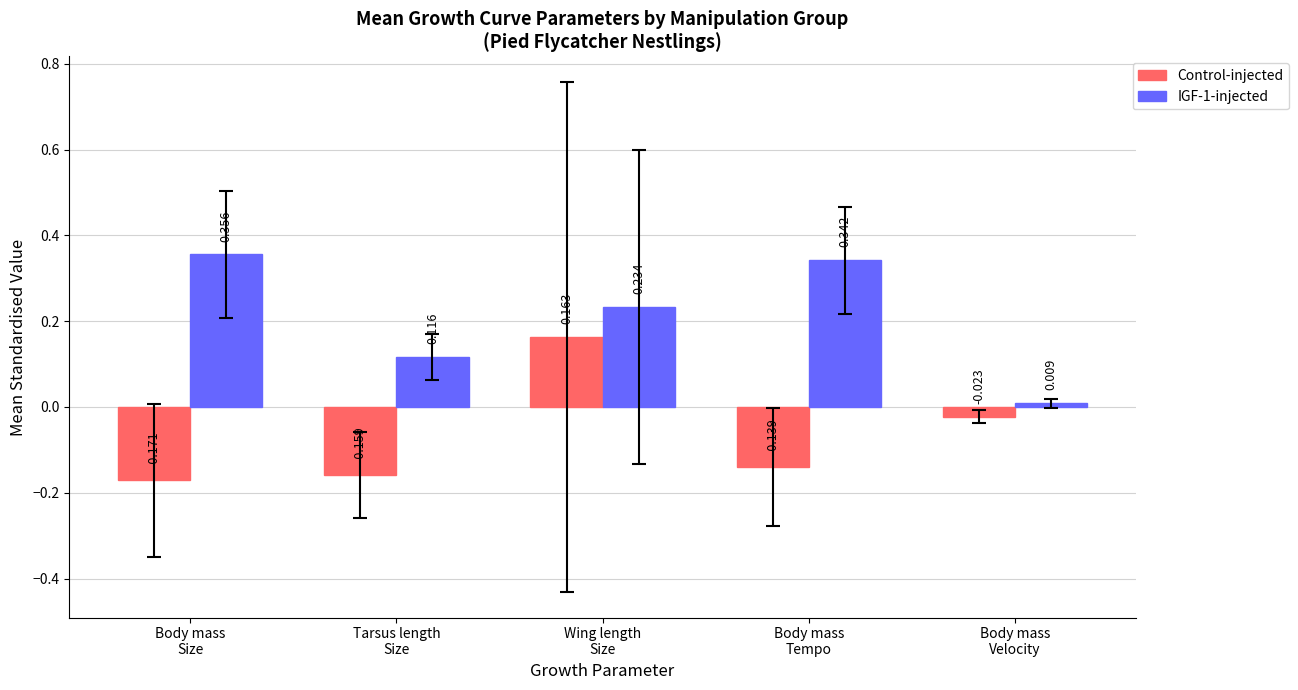

What are all the series names shown in the legend?

Control-injected, IGF-1-injected